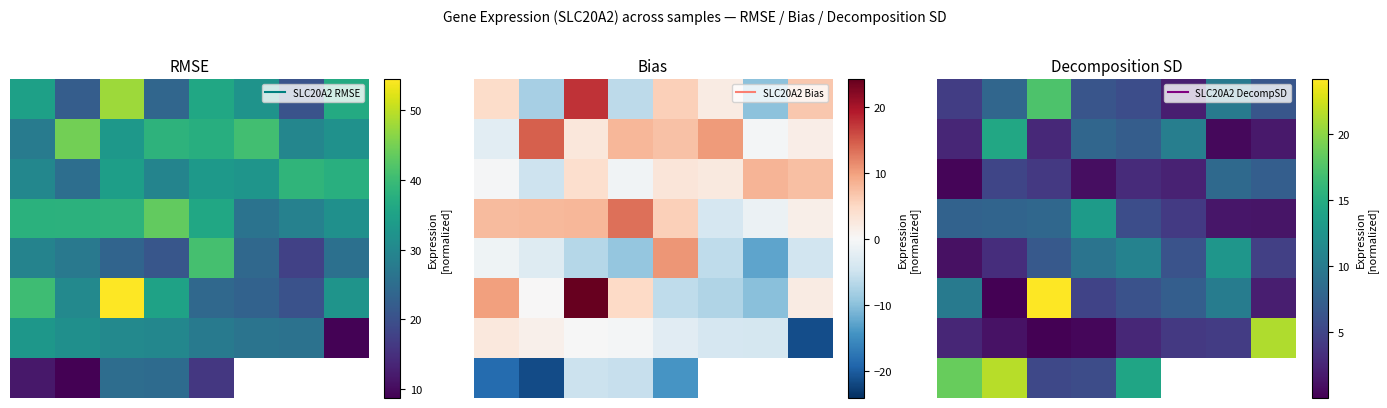

At which category does the chart reach its peak across all series?

2